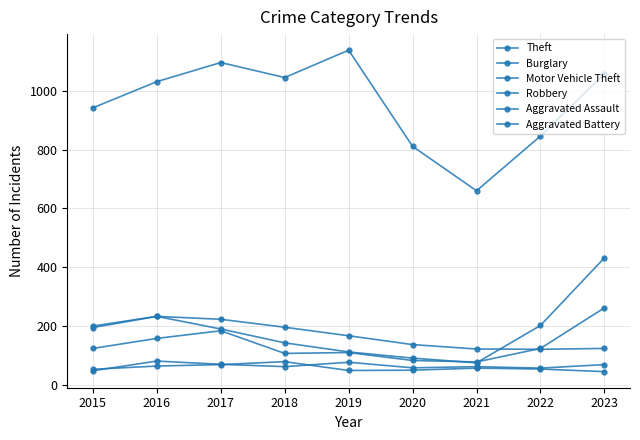

Which label corresponds to the smallest value in the chart?

2023